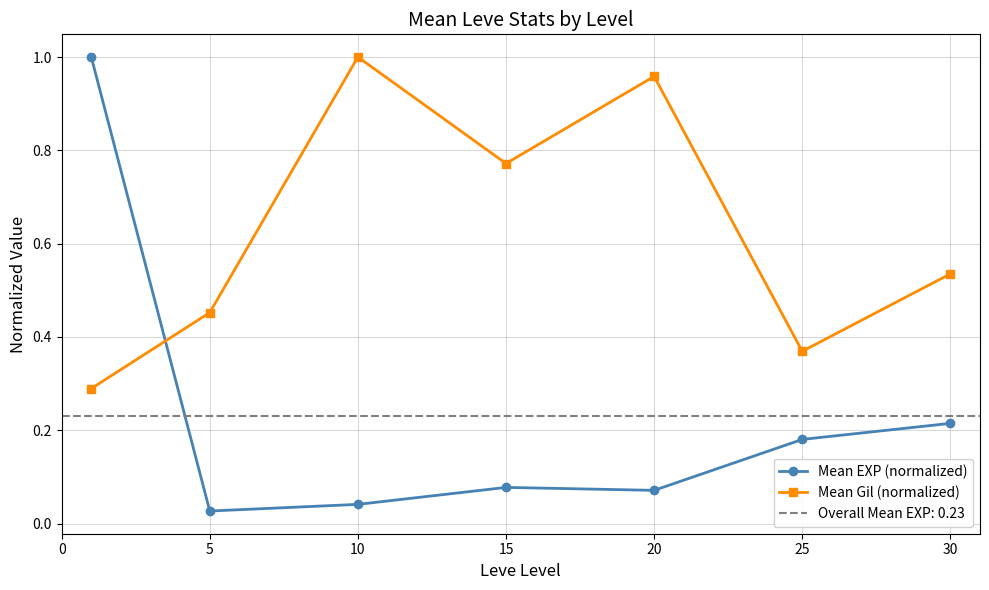

True or false: Mean Gil (normalized) has a value of 1.0 at 10.

True